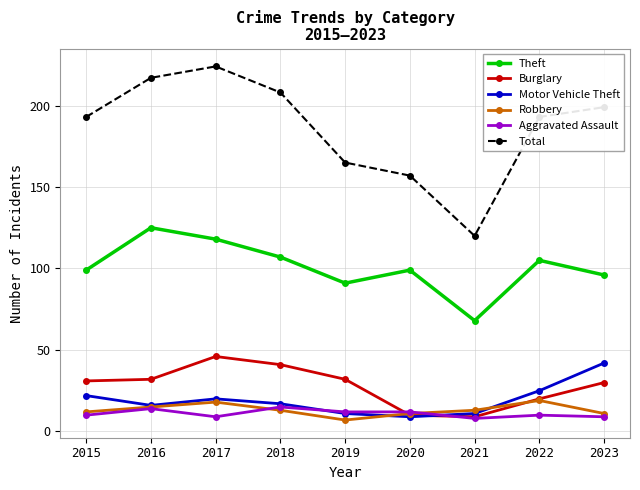

What is the approximate value of Burglary at 2020?

10